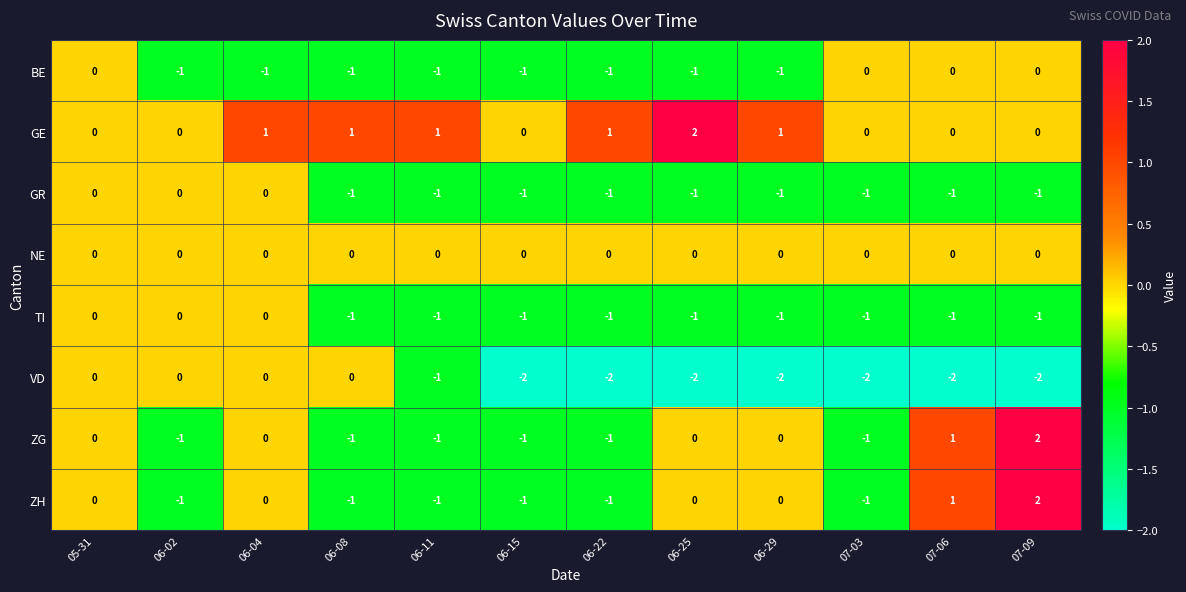

How many data points does each series have?

12